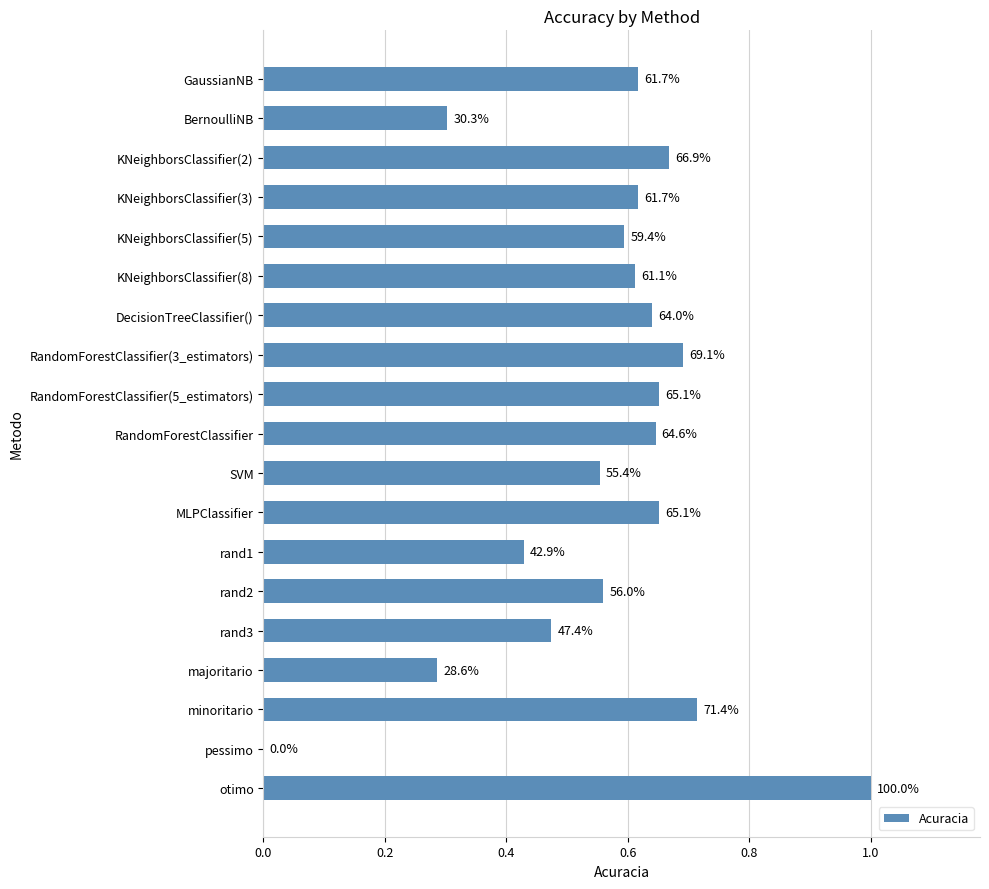

Are the bars horizontal?

Yes